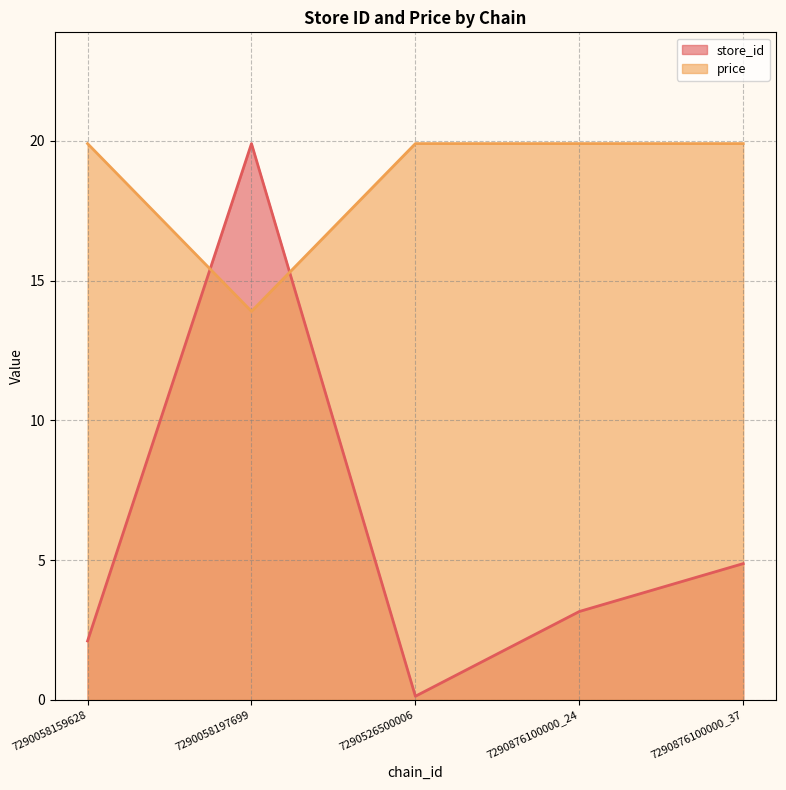

What is the difference between the maximum and minimum values in the store_id series?

19.8